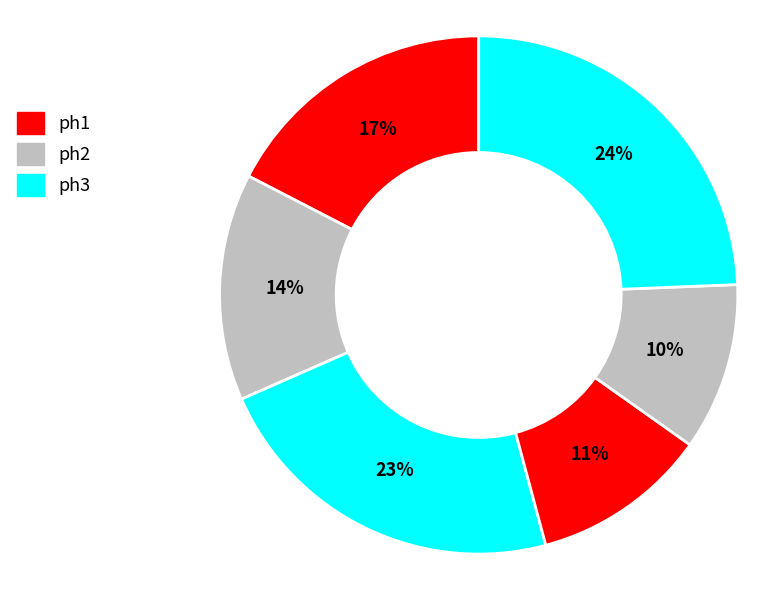

How many slices are in this pie chart?

6